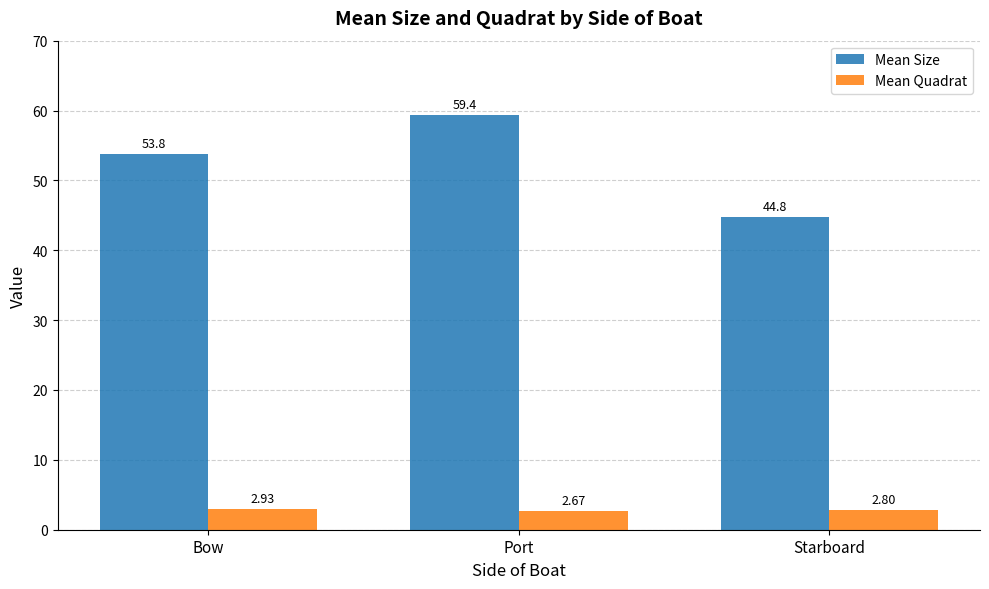

Where does the Mean Size series first go above 53?

Bow